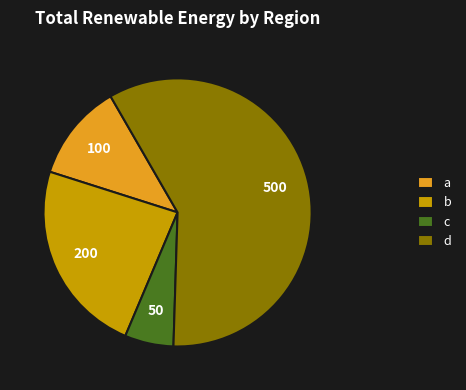

Combined, do c and a account for over 50%?

No